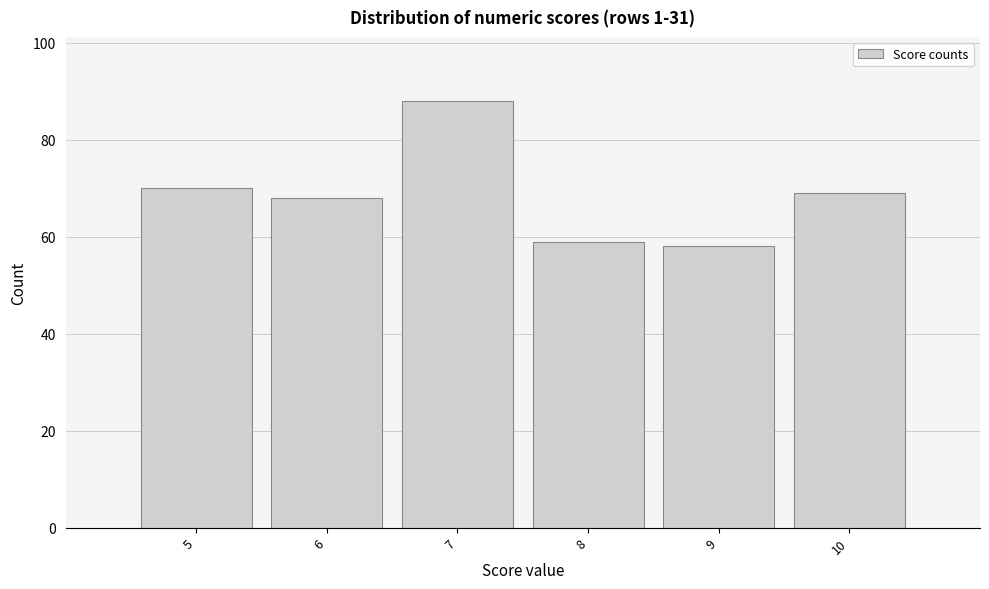

Reading left to right, list every bar in this chart as the range it spans on the x-axis followed by its height. The values are not printed on the chart, so give them approximately, as read against the axis.

4.5 to 5.5: 70
5.5 to 6.5: 68
6.5 to 7.5: 88
7.5 to 8.5: 60
8.5 to 9.5: 58
9.5 to 10.5: 70